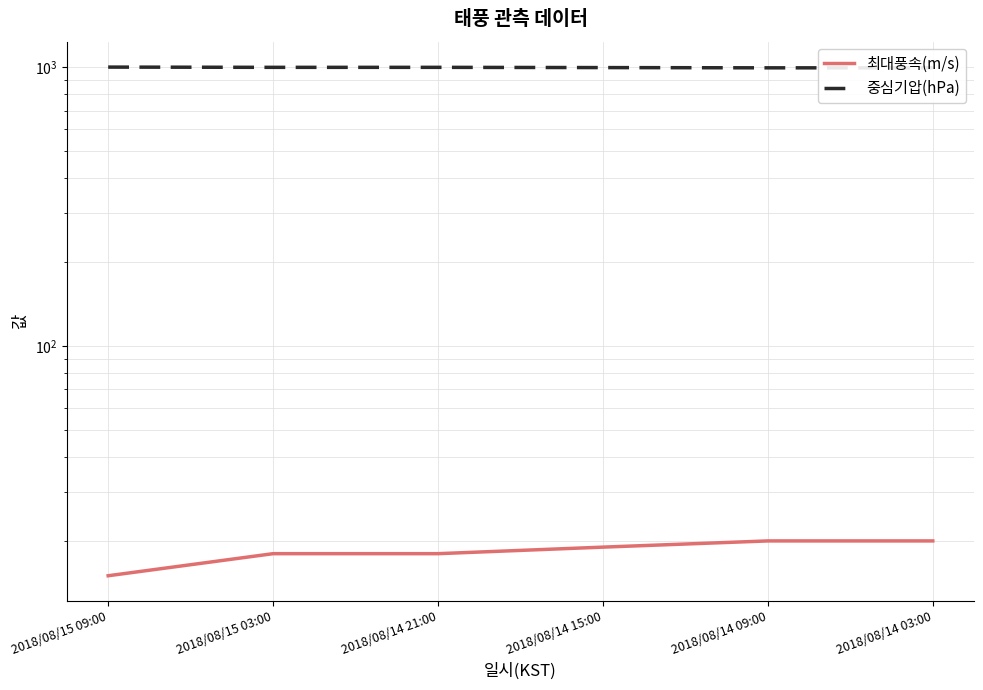

Is the value of 중심기압(hPa) at 2018/08/14 15:00 greater than the value of 최대풍속(m/s) at 2018/08/15 09:00?

Yes